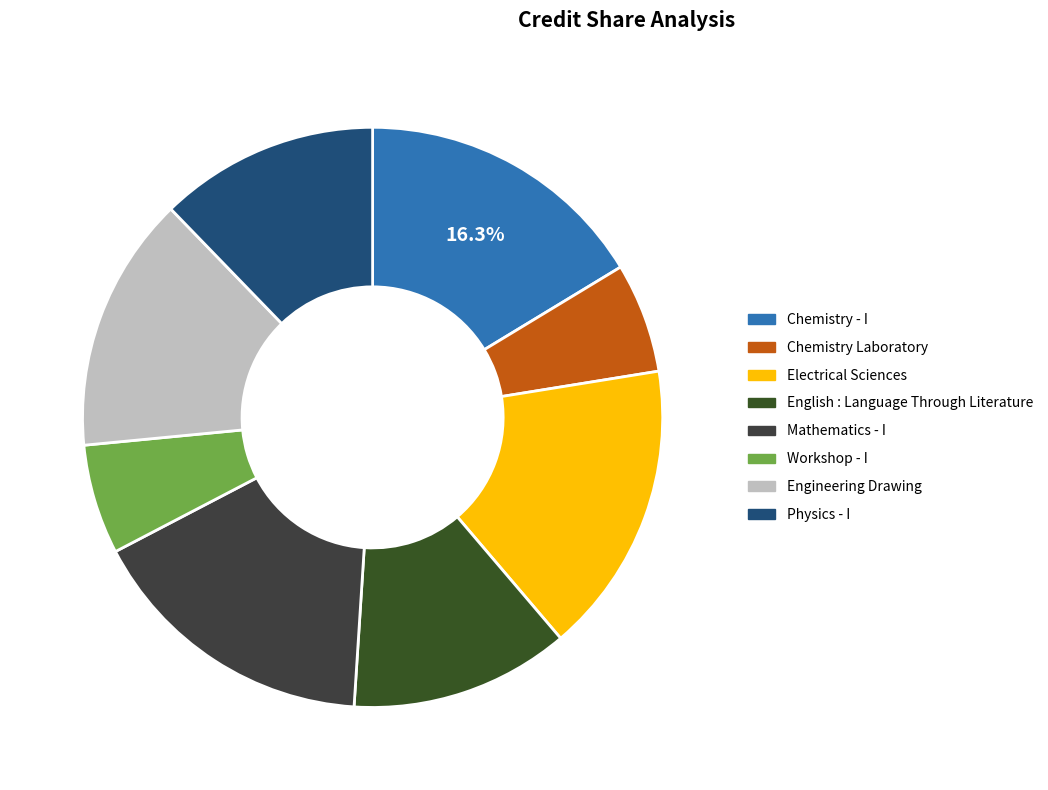

What is the smallest slice in the pie chart?

Chemistry Laboratory